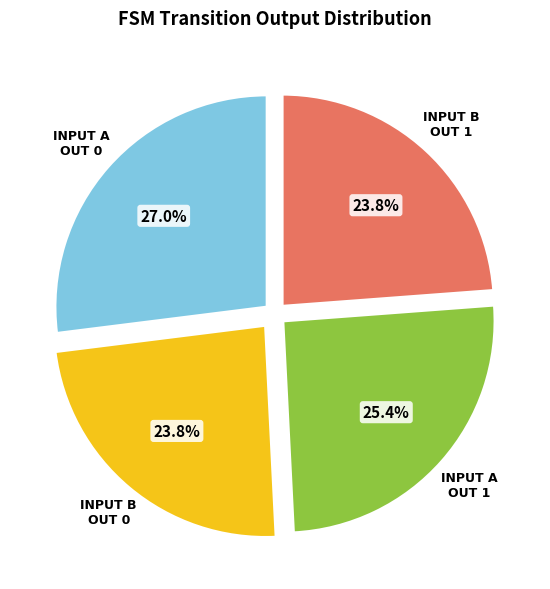

What is the ratio of the value at INPUT A OUT 1 to the value at INPUT B OUT 1?

1.1